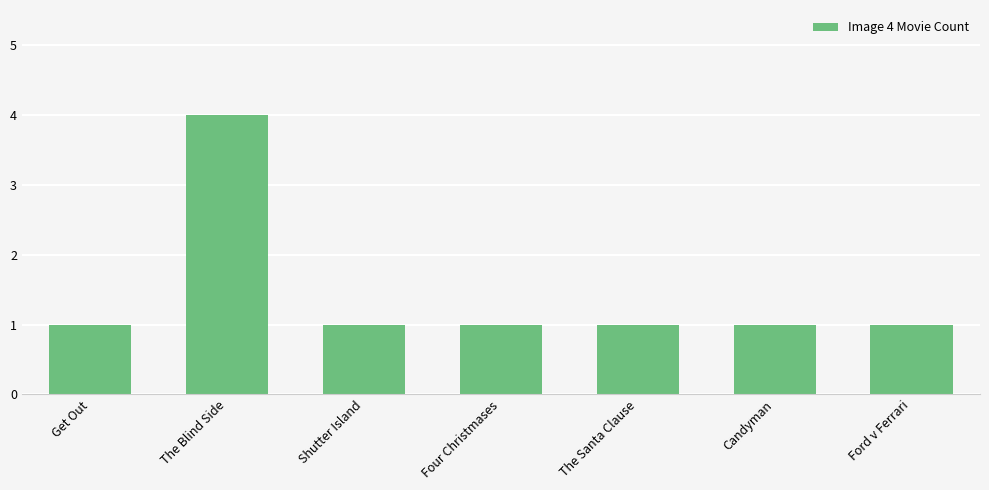

What is the greatest value displayed?

4